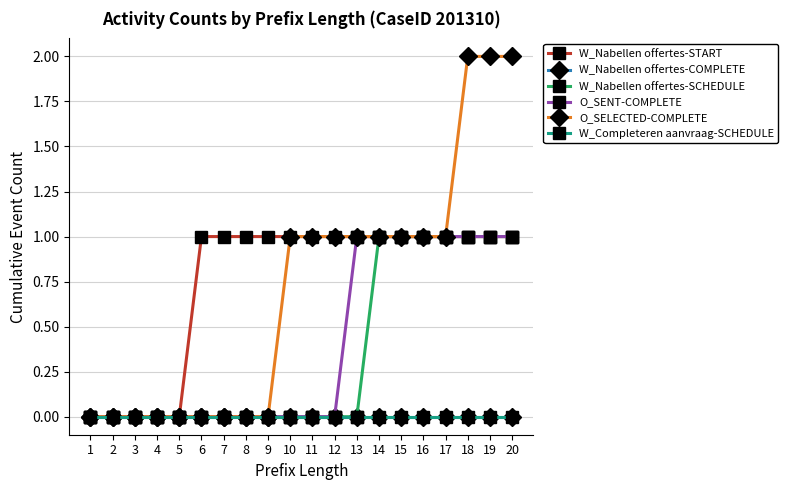

Between 5 and 11, which is larger?

11